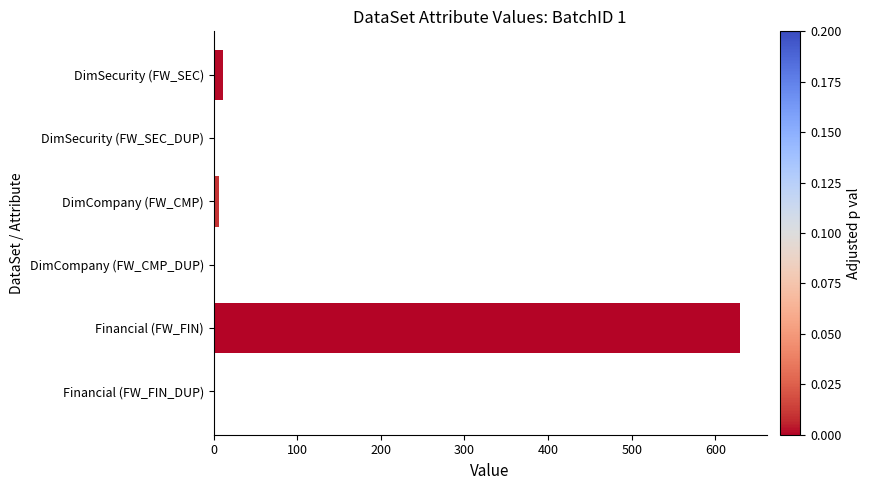

What is the sum of all values?

651